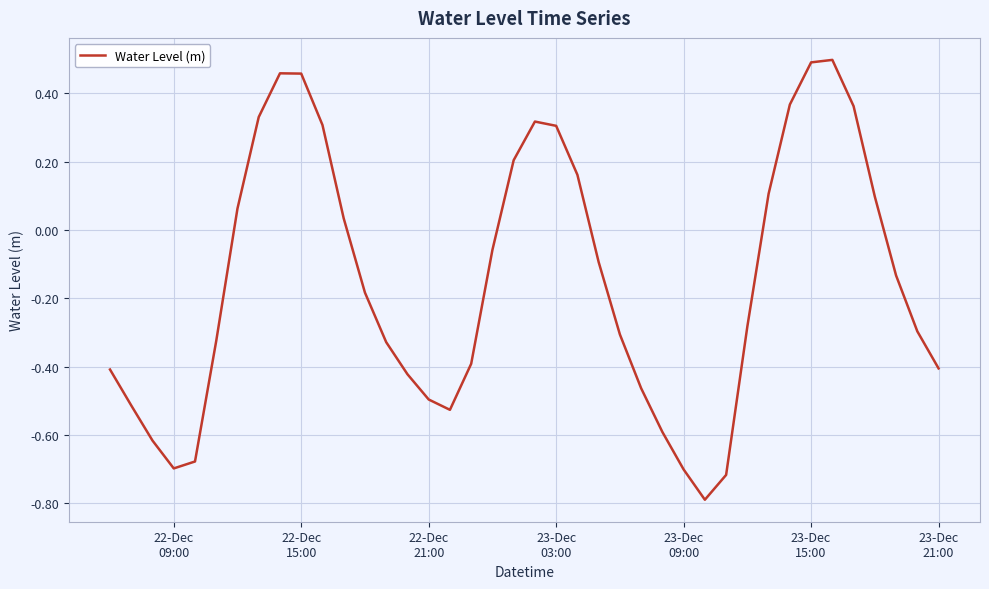

What is the difference between the maximum and minimum values?

1.3